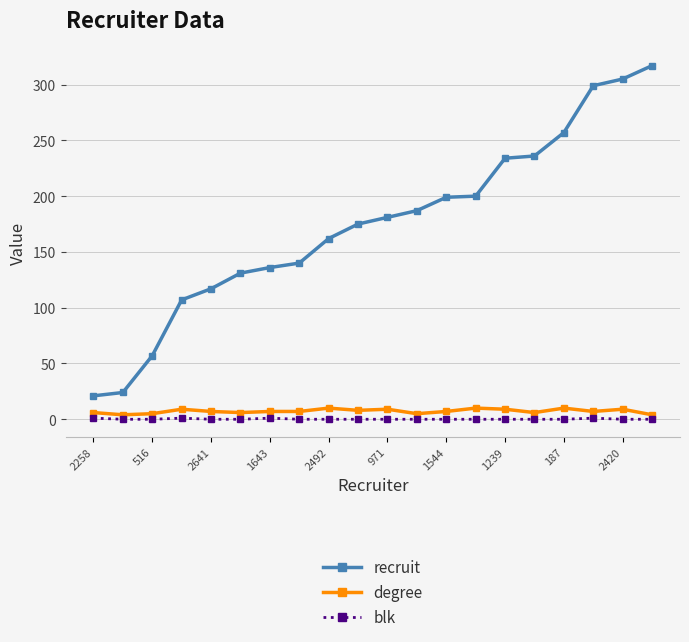

What is the highest value of the degree series?

10